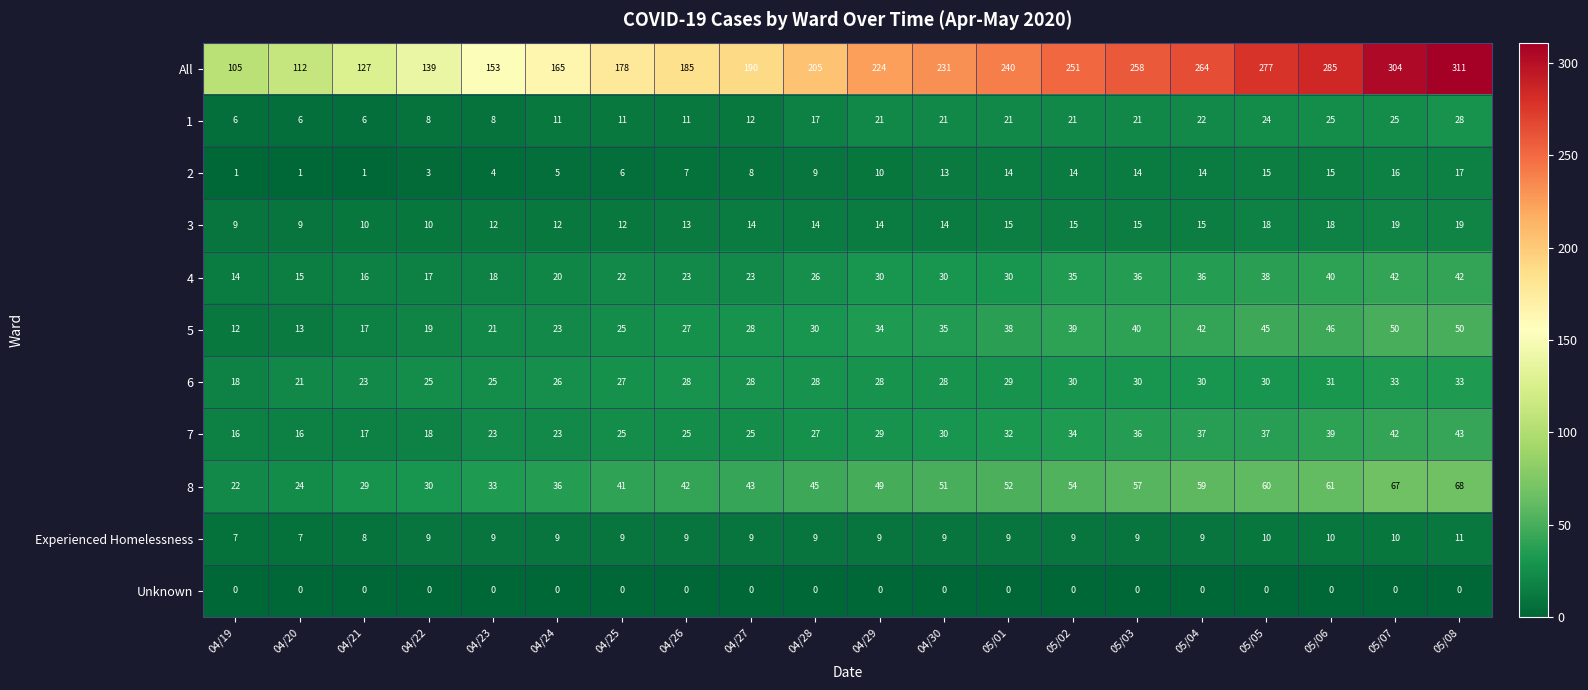

Which series has the largest range (max minus min)?

All